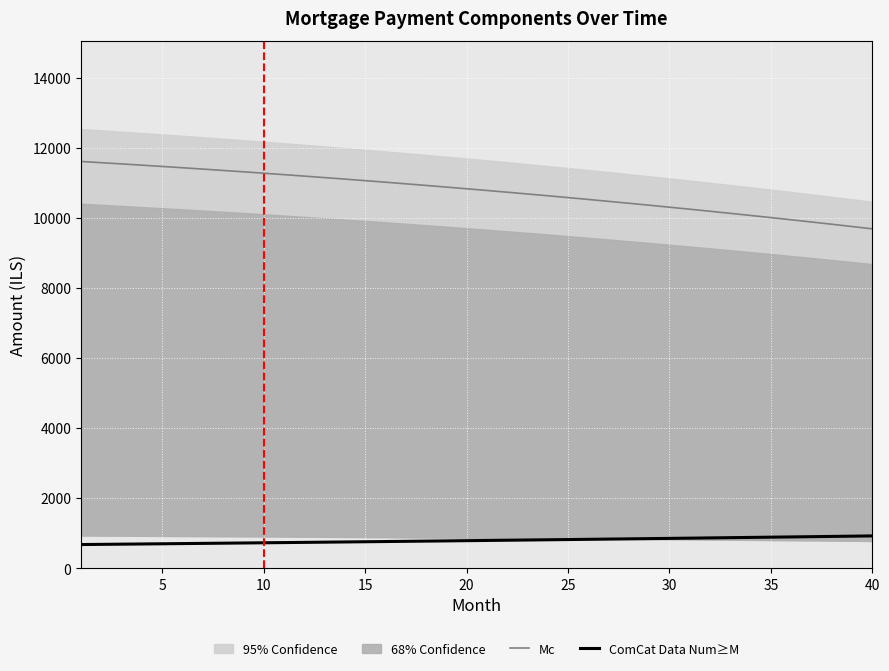

True or false: ComCat Data Num≥M and Mc cross at least once.

False